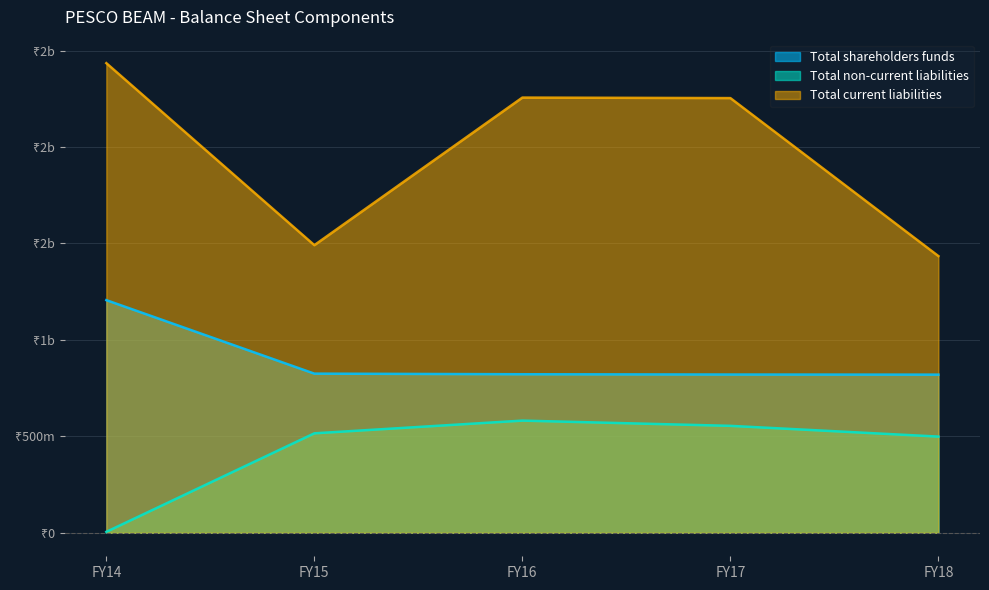

Is it true that Total shareholders funds equals 1439876662 at FY16?

False